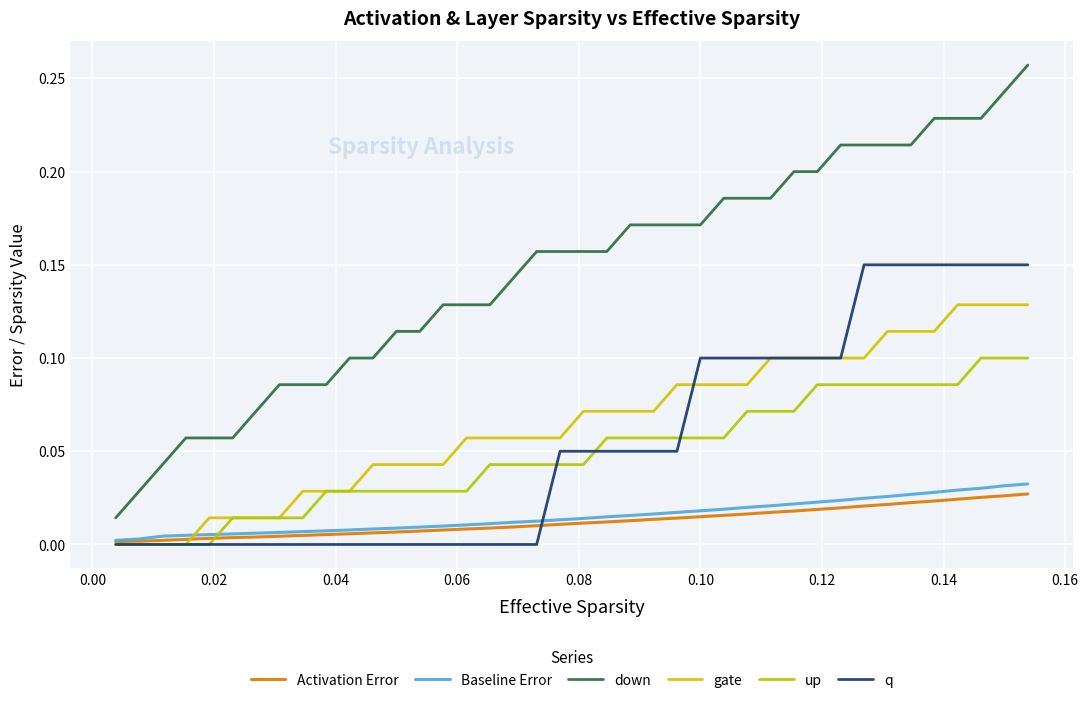

How many up values are between 0 and 1?

40